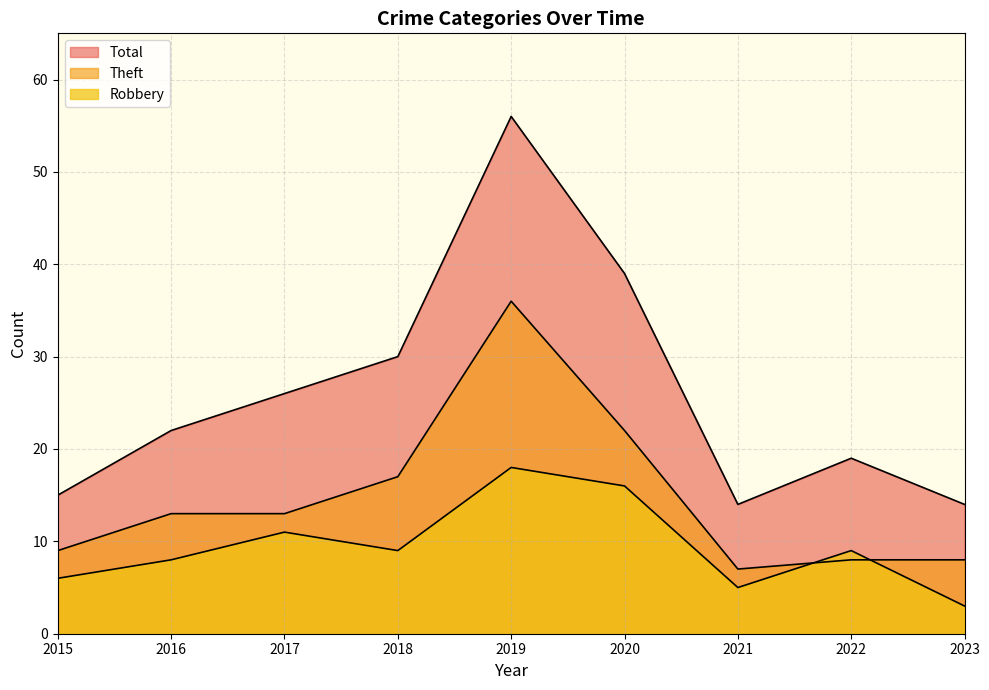

True or false: Total and Theft cross at least once.

False